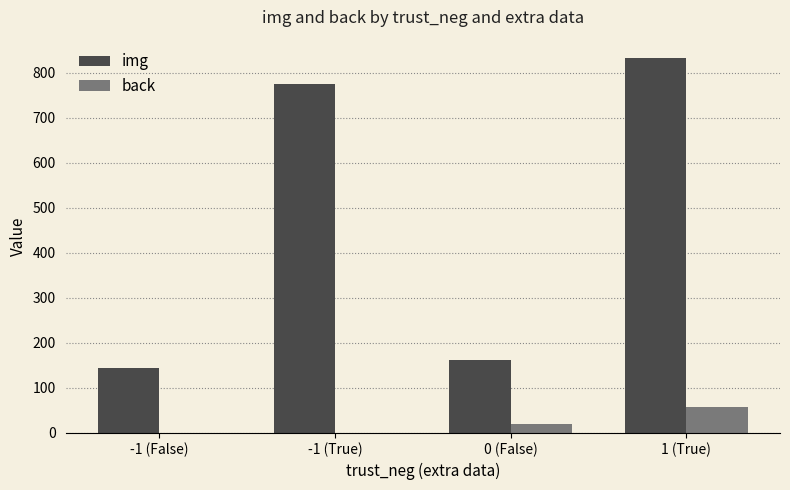

At which label does img reach its peak?

1 (True)